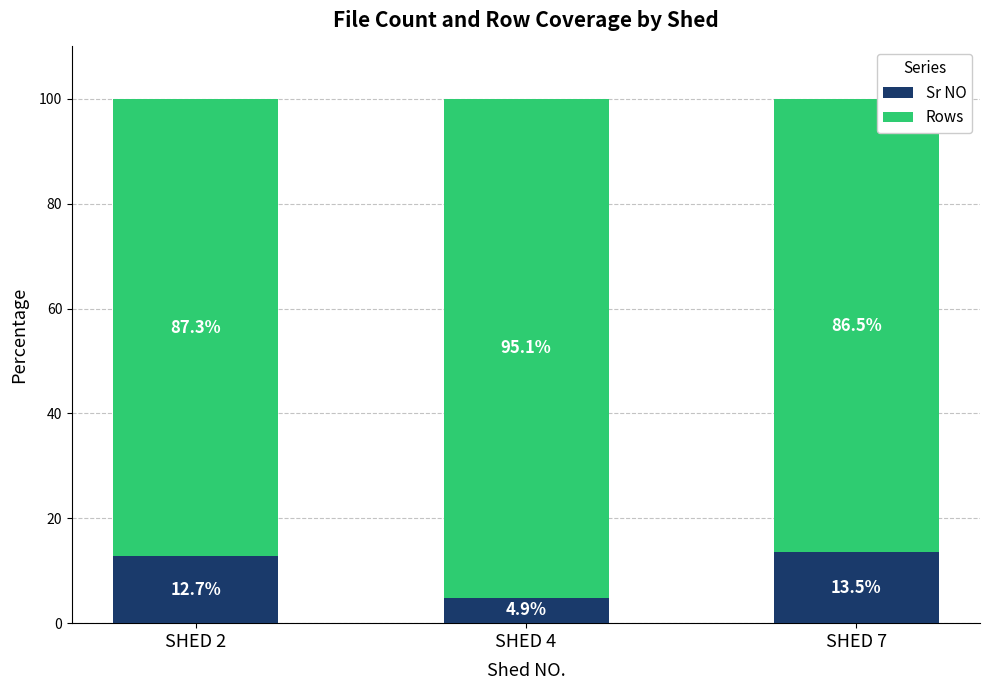

Which category has the highest value in the Sr NO series?

SHED 7